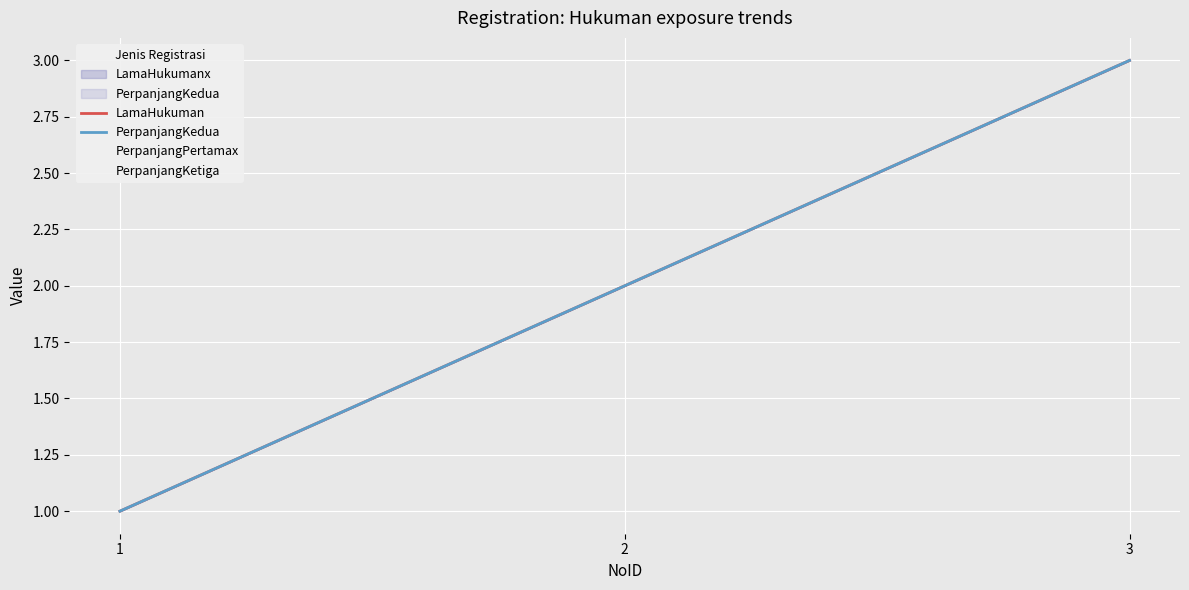

How many data points in LamaHukuman are less than 2?

1